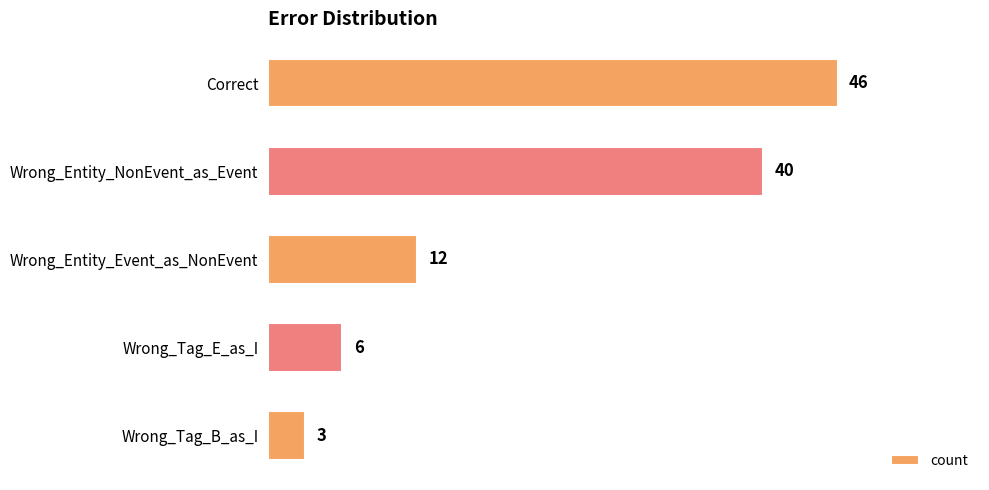

How many bars are there in total?

5